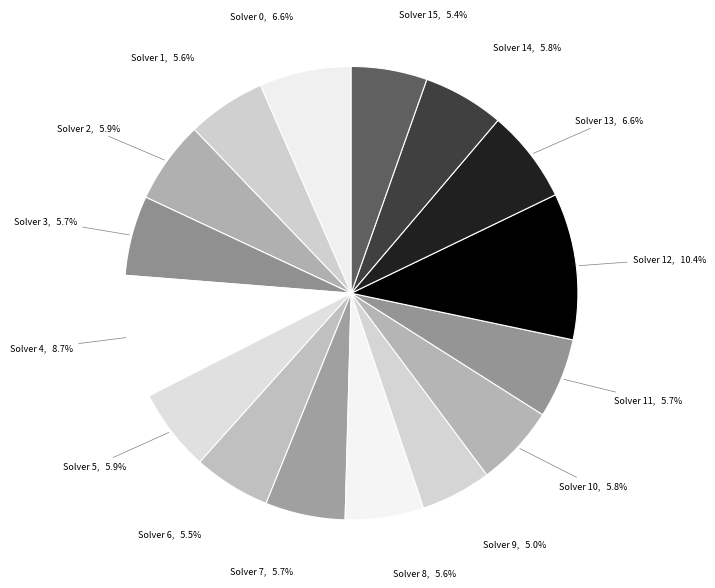

Which slice is the largest?

Solver 12